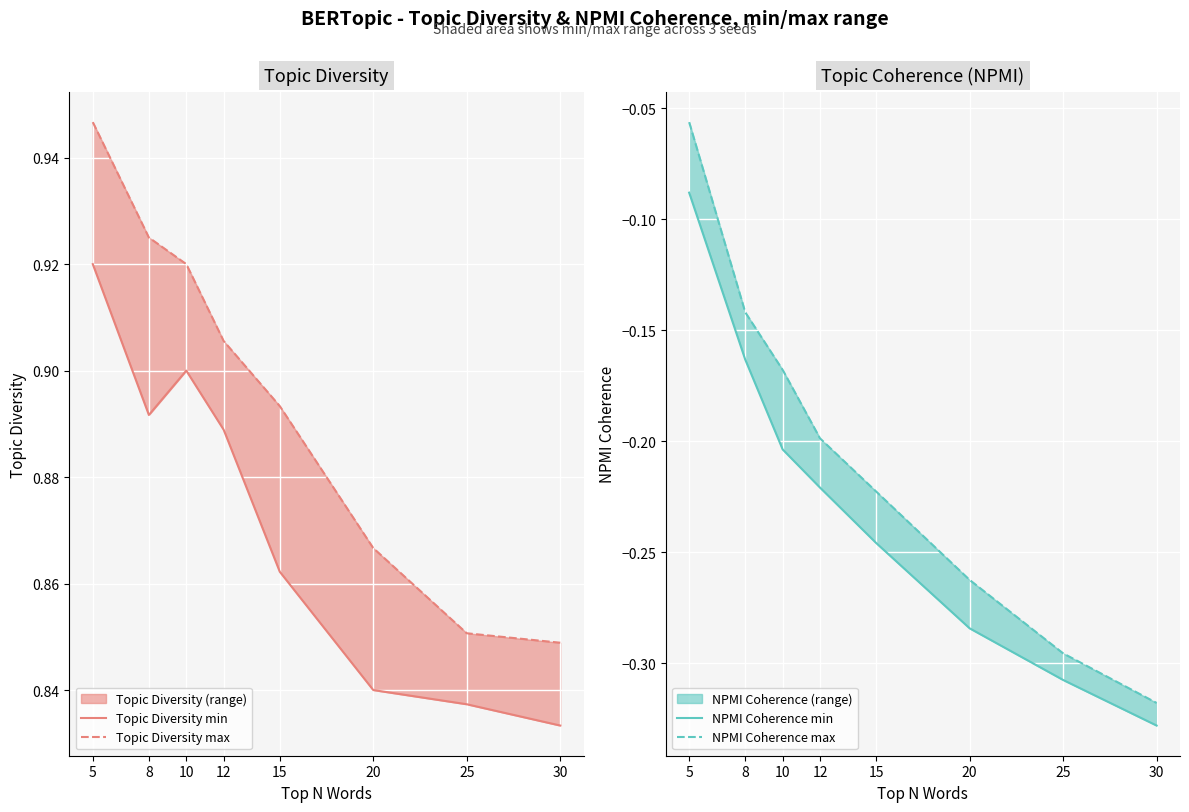

Reading left to right, what are all the values shown in this chart?

Topic Diversity min: 0.9	0.9	0.9	0.9	0.9	0.8	0.8	0.8
Topic Diversity max: 0.9	0.9	0.9	0.9	0.9	0.9	0.9	0.8
NPMI Coherence min: -0.1	-0.2	-0.2	-0.2	-0.2	-0.3	-0.3	-0.3
NPMI Coherence max: -0.1	-0.1	-0.2	-0.2	-0.2	-0.3	-0.3	-0.3